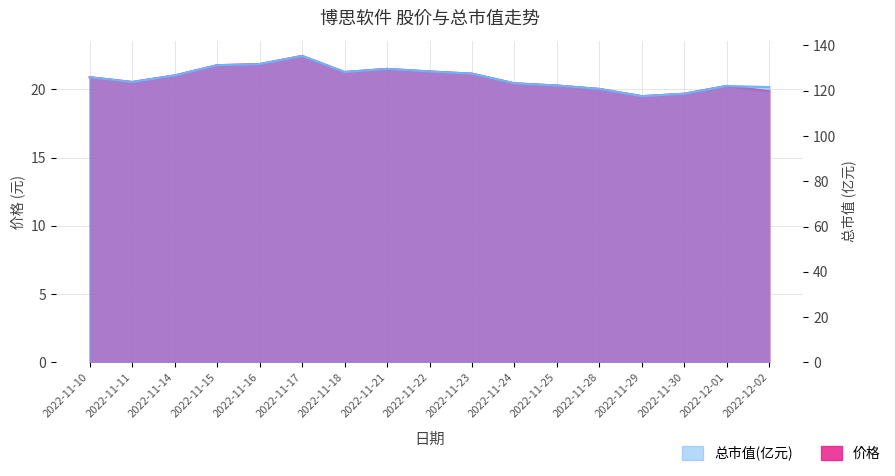

The 价格 series shows 21.9 at 2022-11-16. True or false?

True